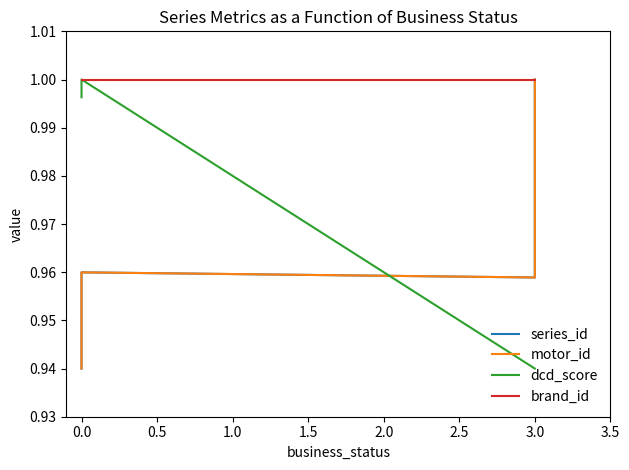

How many distinct data groups are displayed?

4